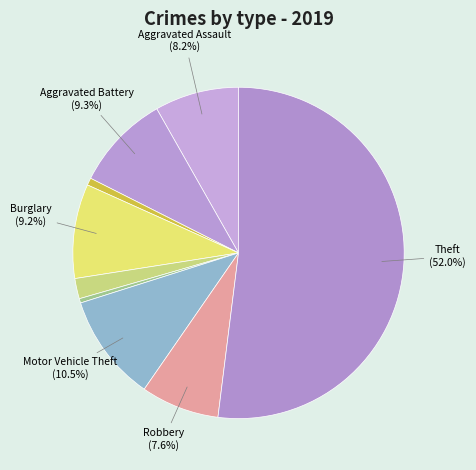

How many slices are in this pie chart?

9